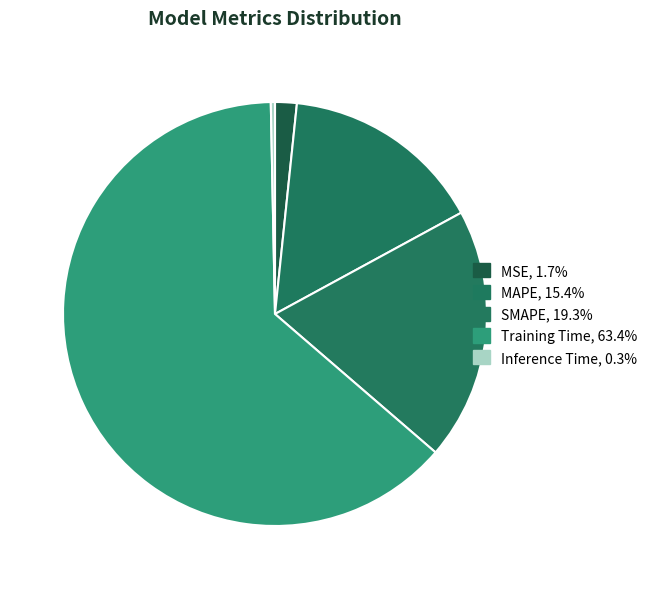

Count the number of slices in the pie.

5